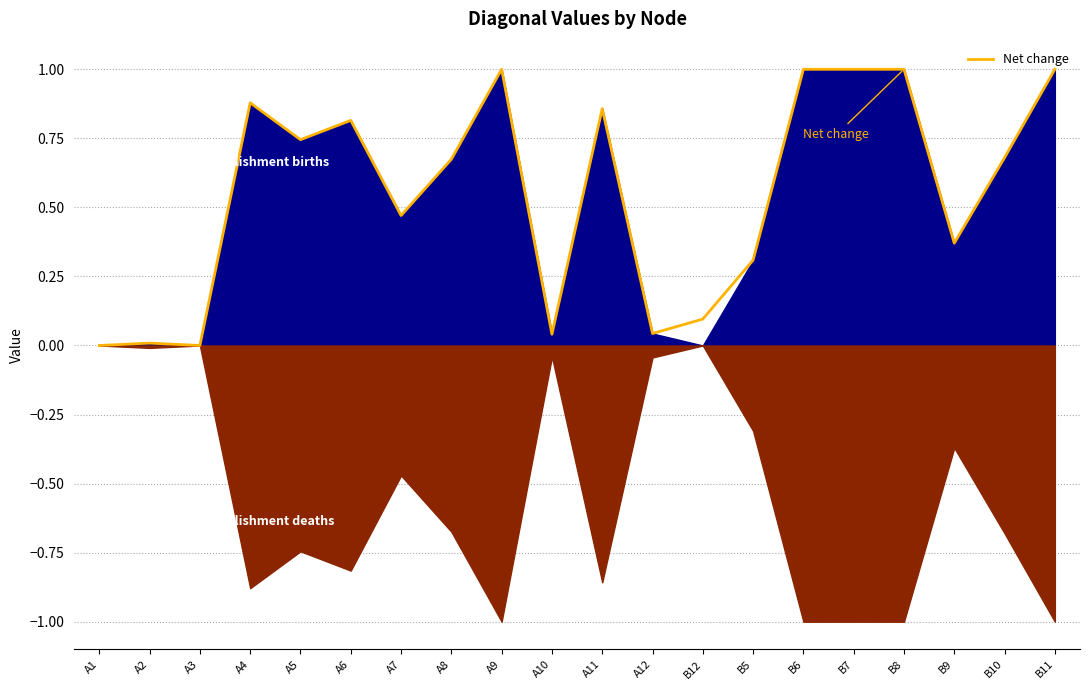

What is the label of the 2nd point from the right?

B10